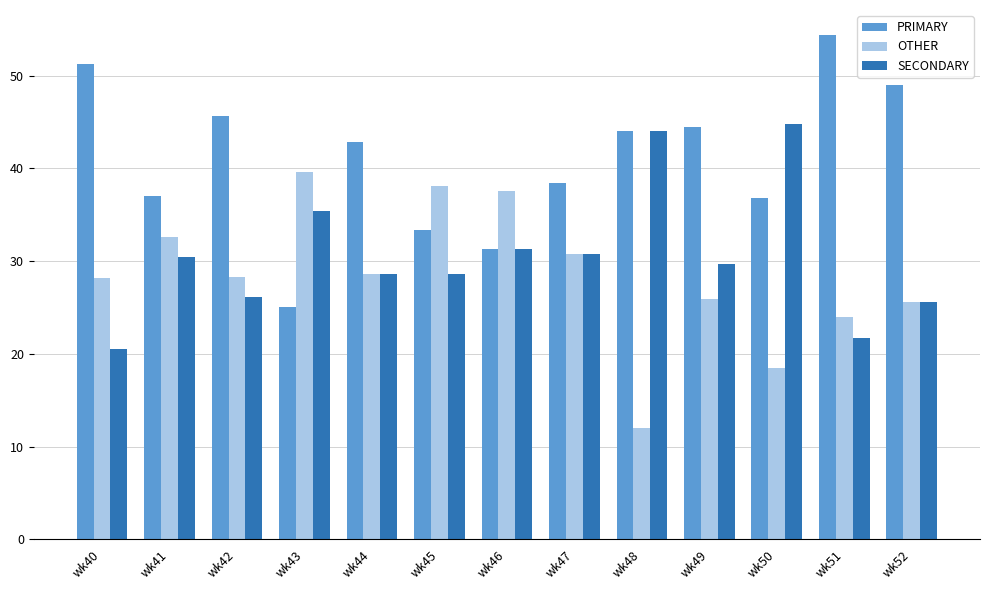

At which label does PRIMARY reach its peak?

wk51